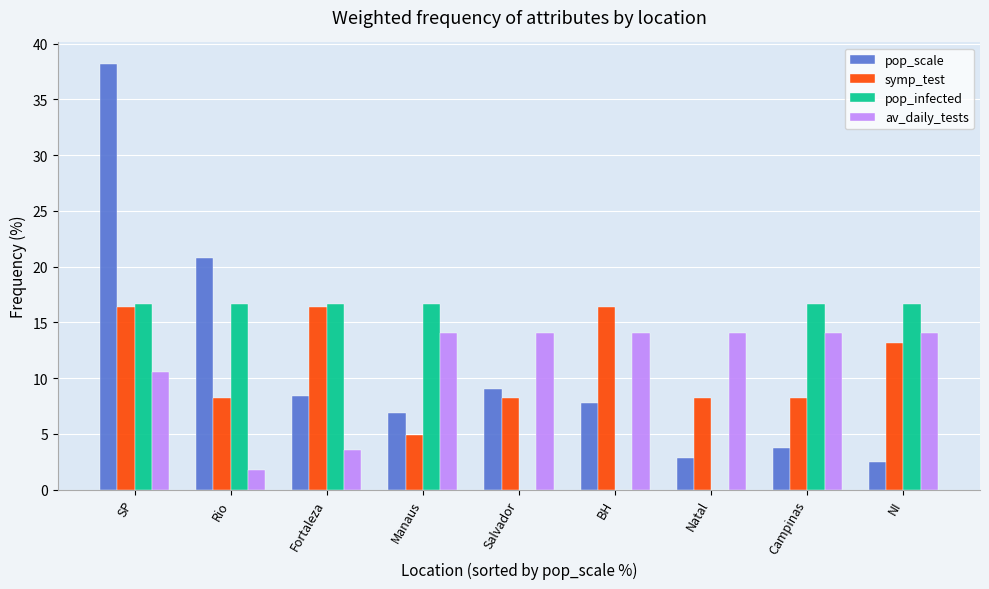

Does the chart contain stacked bars?

No